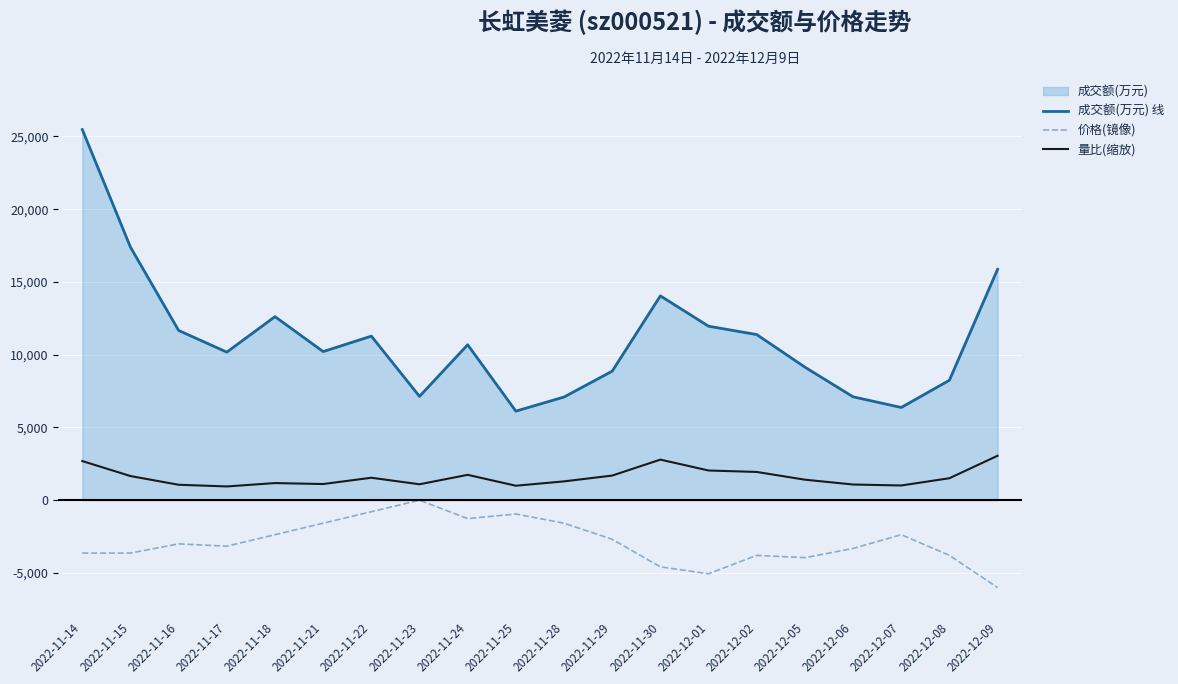

Which series changed the most between 2022-11-23 and 2022-12-07?

价格(镜像)